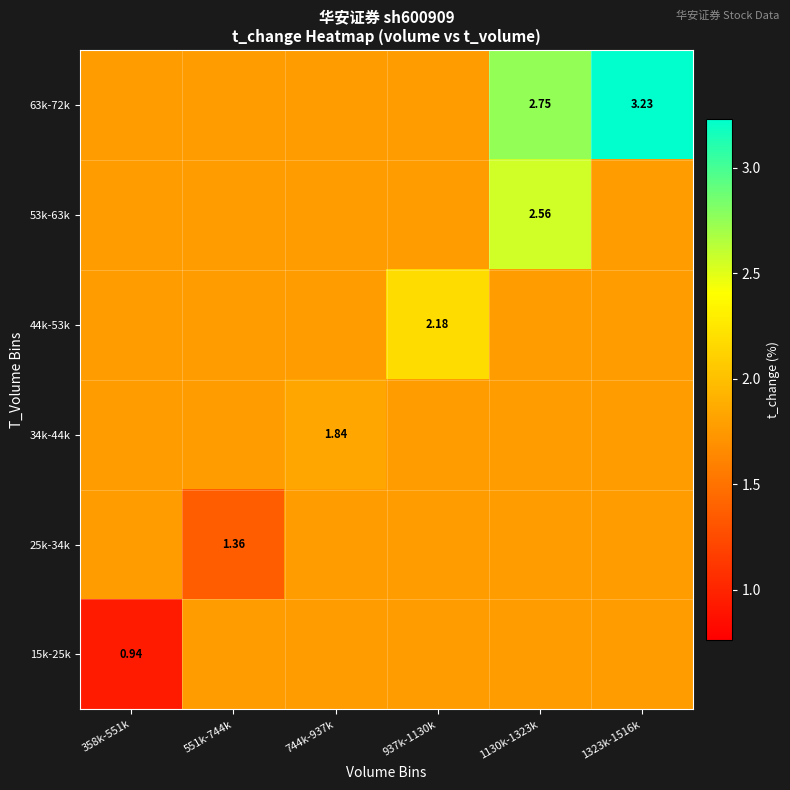

Between 551k-744k and 744k-937k, which series saw the biggest shift?

25k-34k